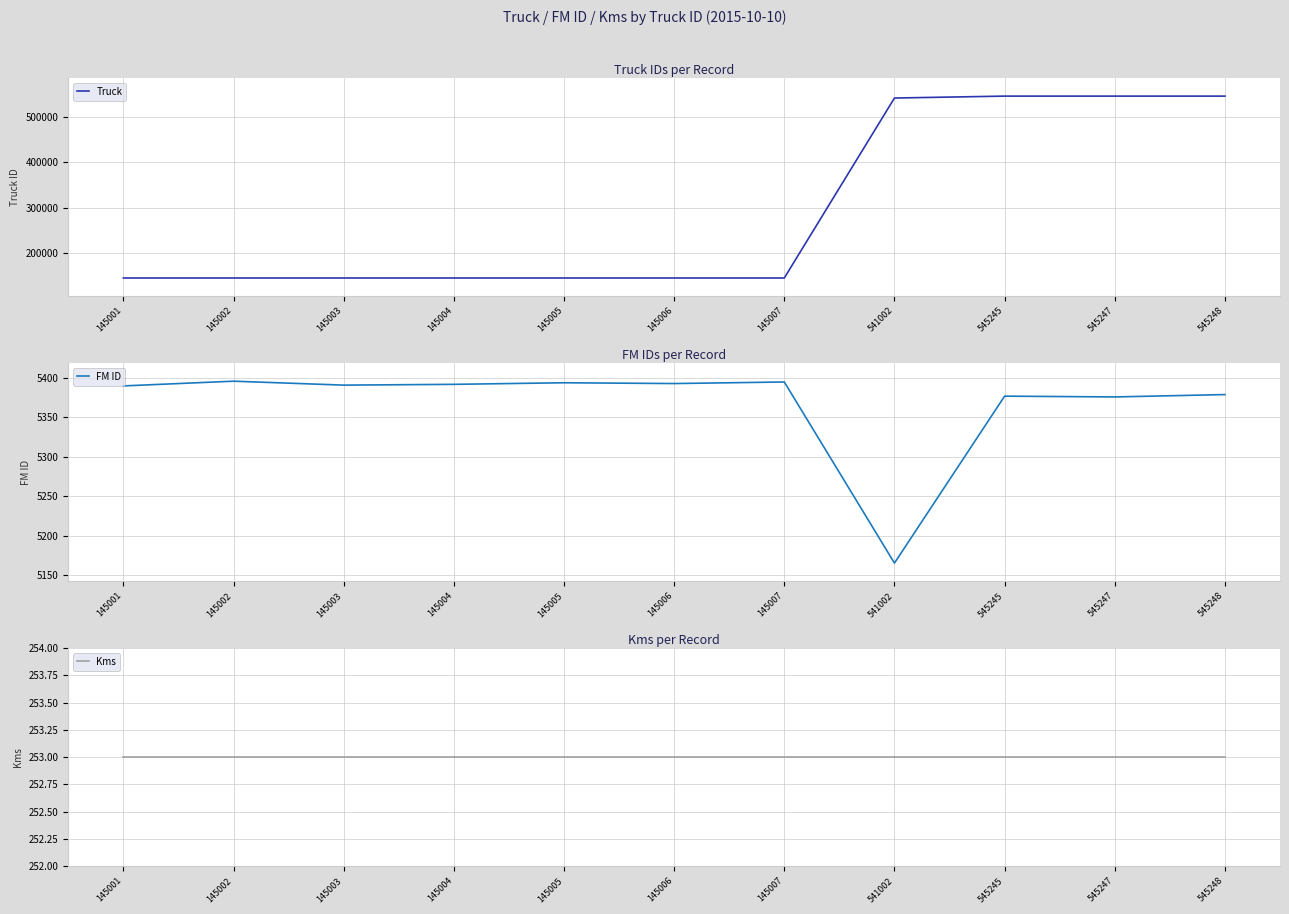

At how many categories does at least one series exceed 491686?

4